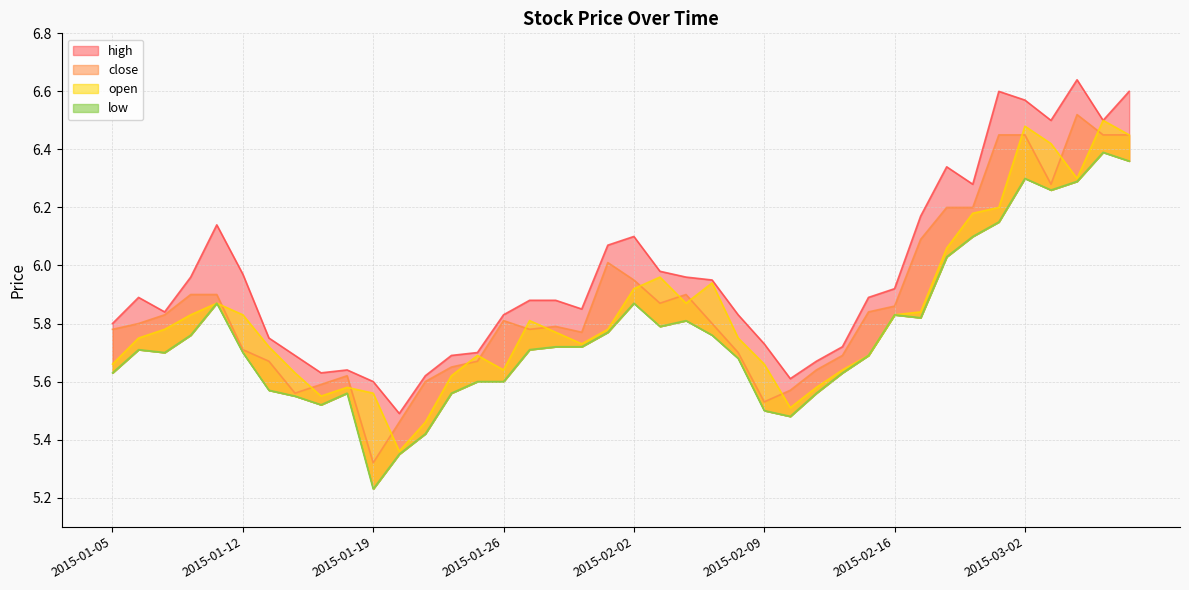

True or false: close and low cross at least once.

False